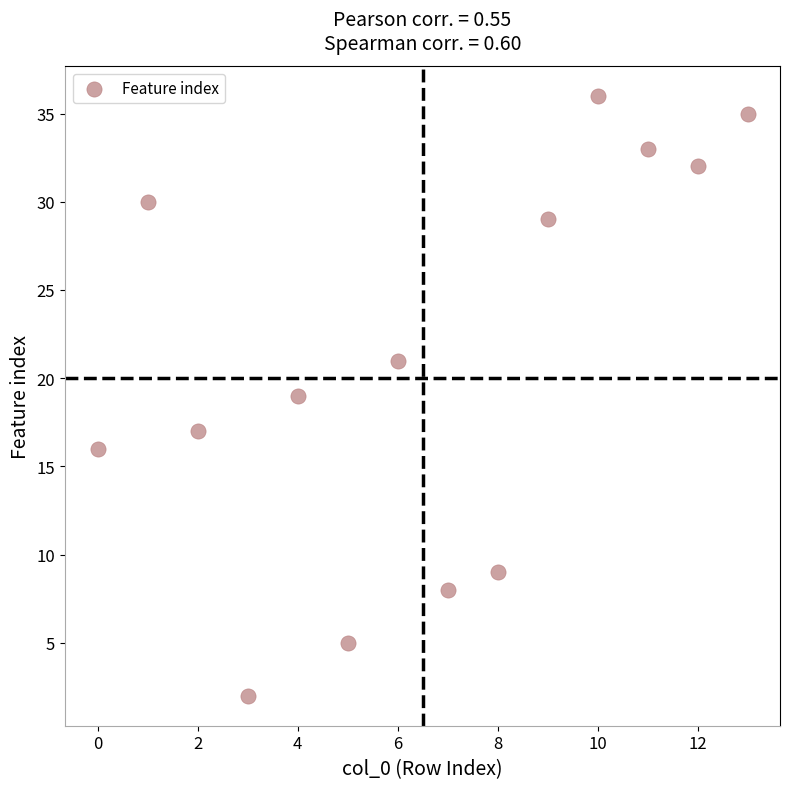

What is the range of Y values (max minus min)?

34